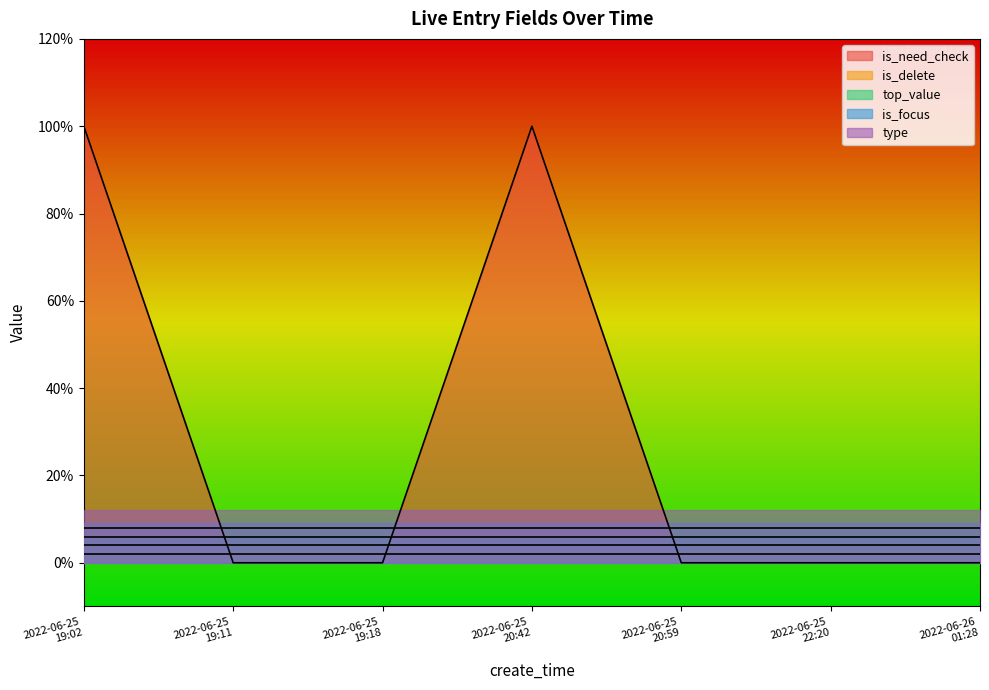

True or false: is_need_check and top_value cross at least once.

True